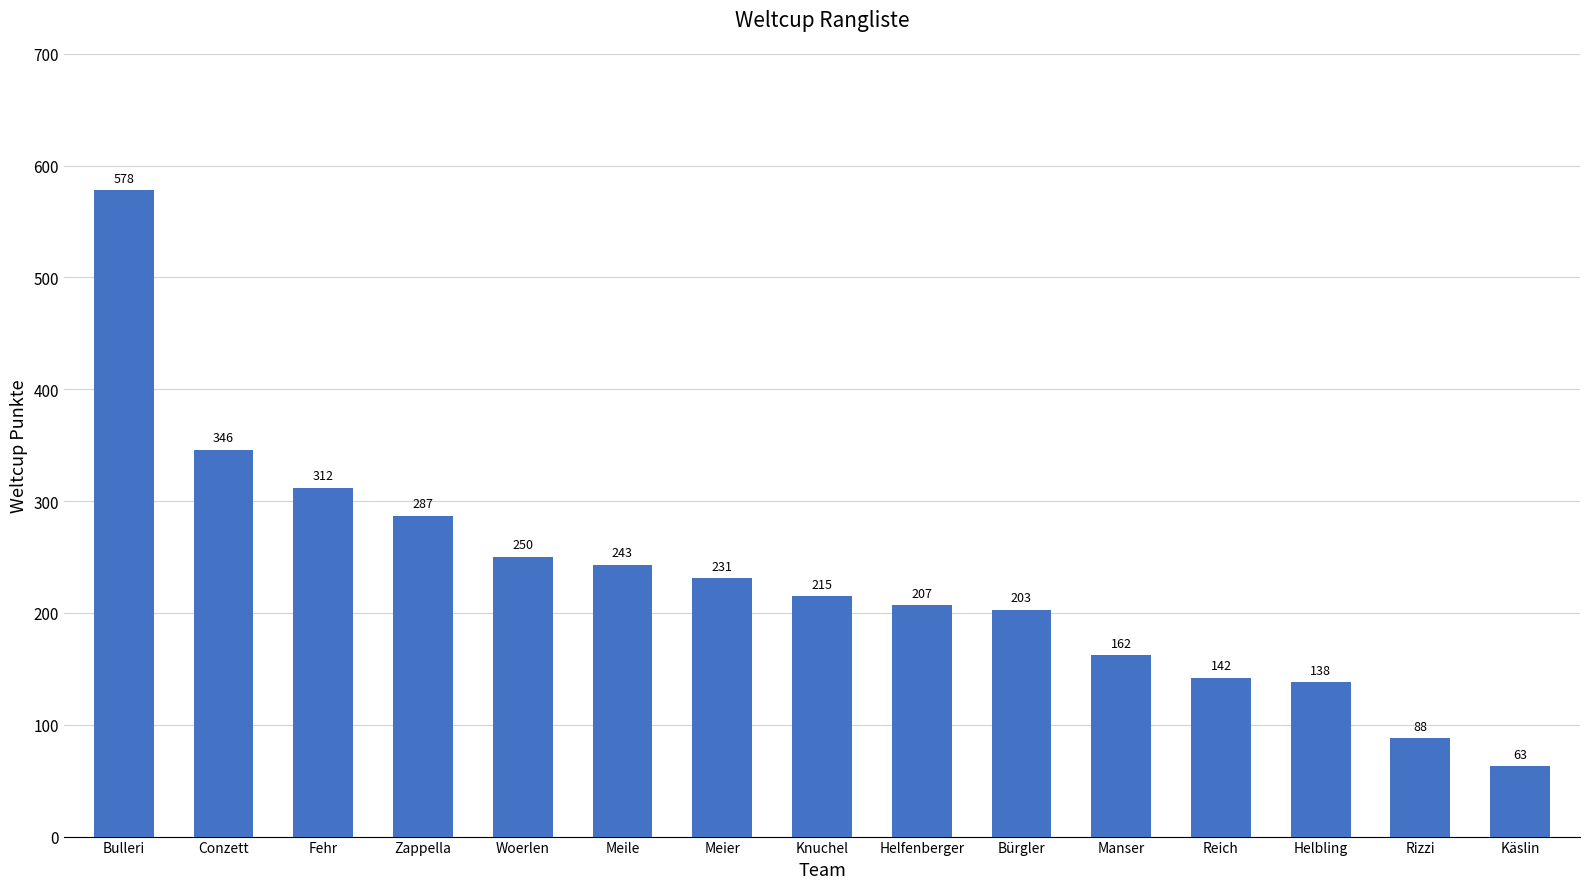

What is the difference between the maximum and second lowest values?

490